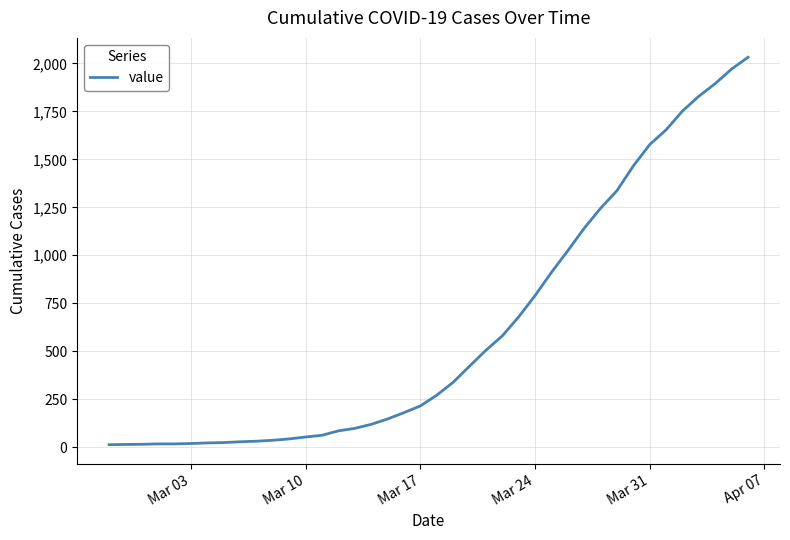

Does the chart display data point markers on the line(s)?

No